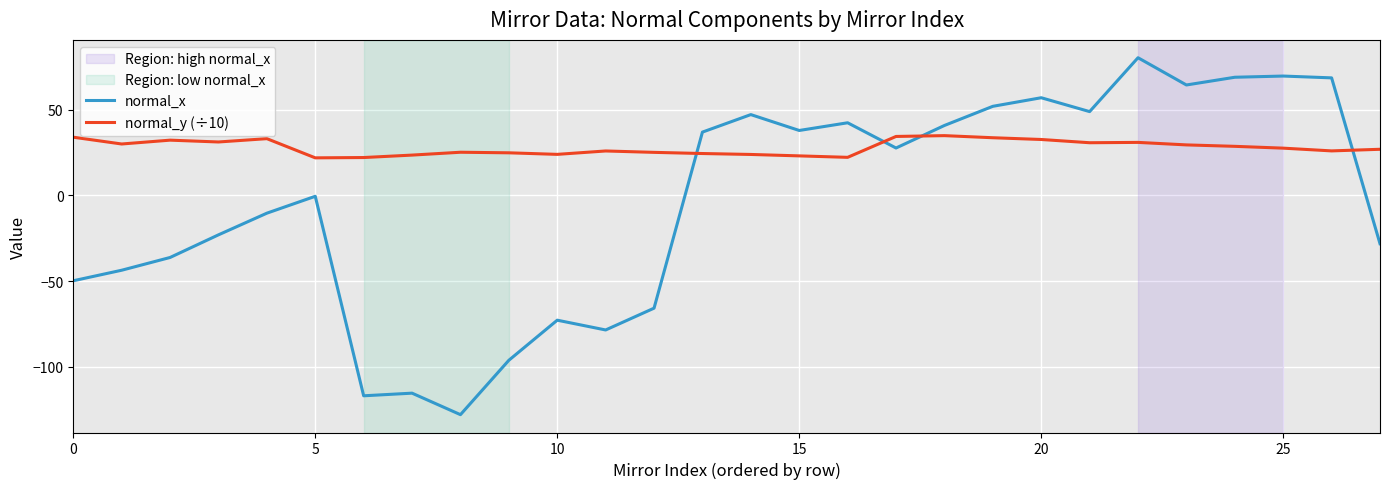

Which series has the largest total across all categories?

normal_y (÷10)